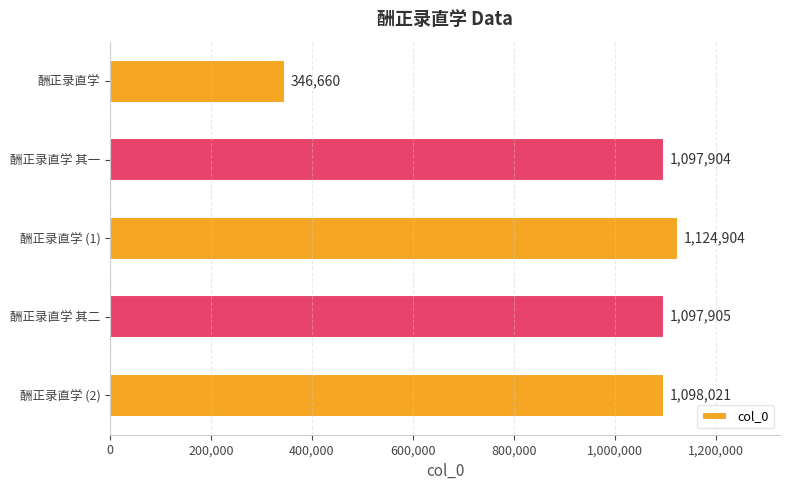

Reading bottom to top, what are all the values shown in this chart?

酬正录直学 (2)=1098021	酬正录直学 其二=1097905	酬正录直学 (1)=1124904	酬正录直学 其一=1097904	酬正录直学=346660